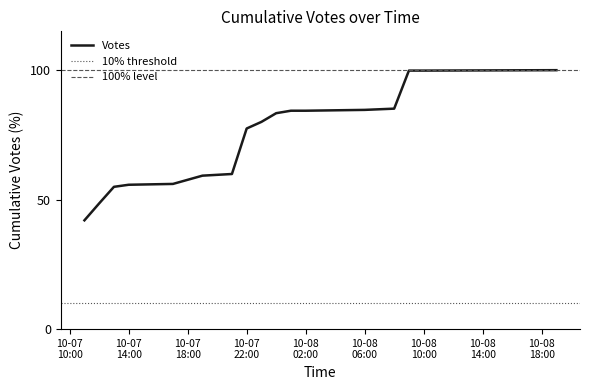

What is the minimum value for Votes?

42.0